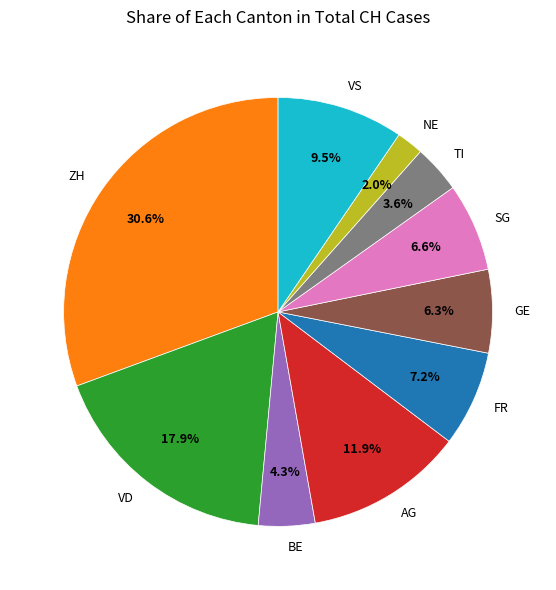

What percentage is NOT represented by AG?

88.1%